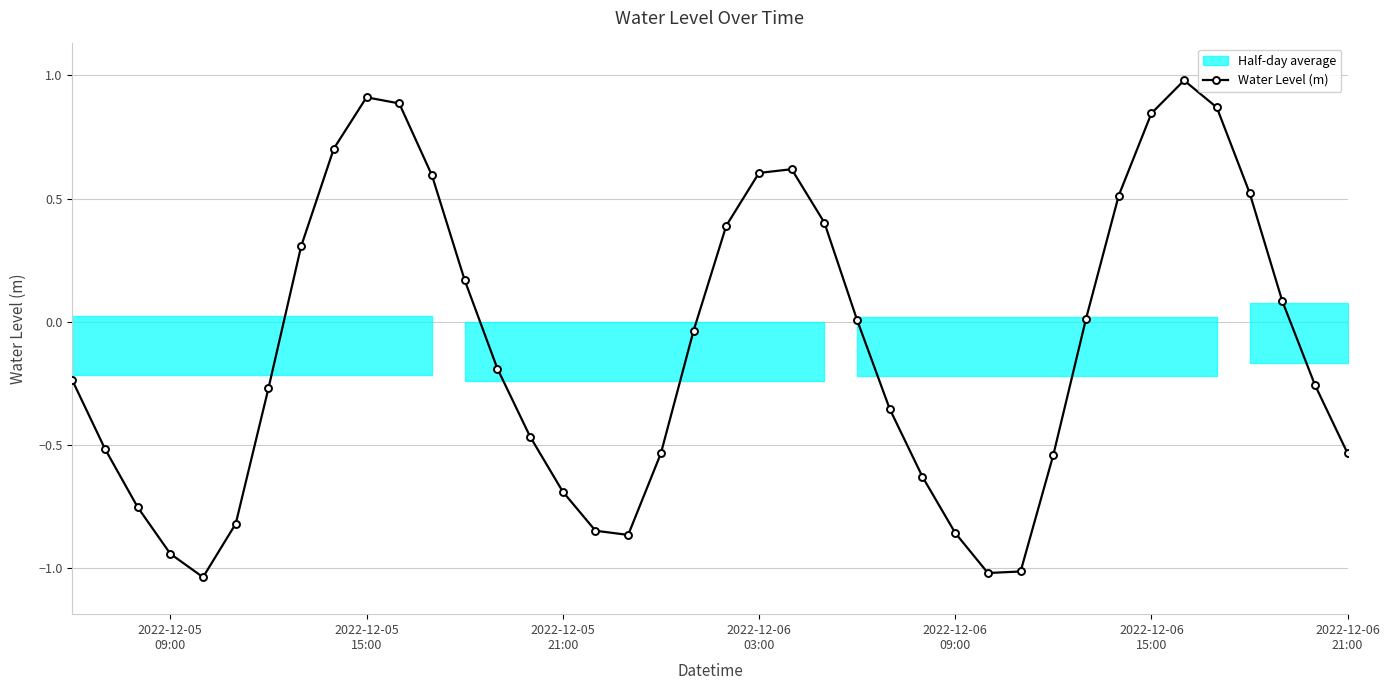

How many interior local valleys (lower than both neighbors) does the data have?

3